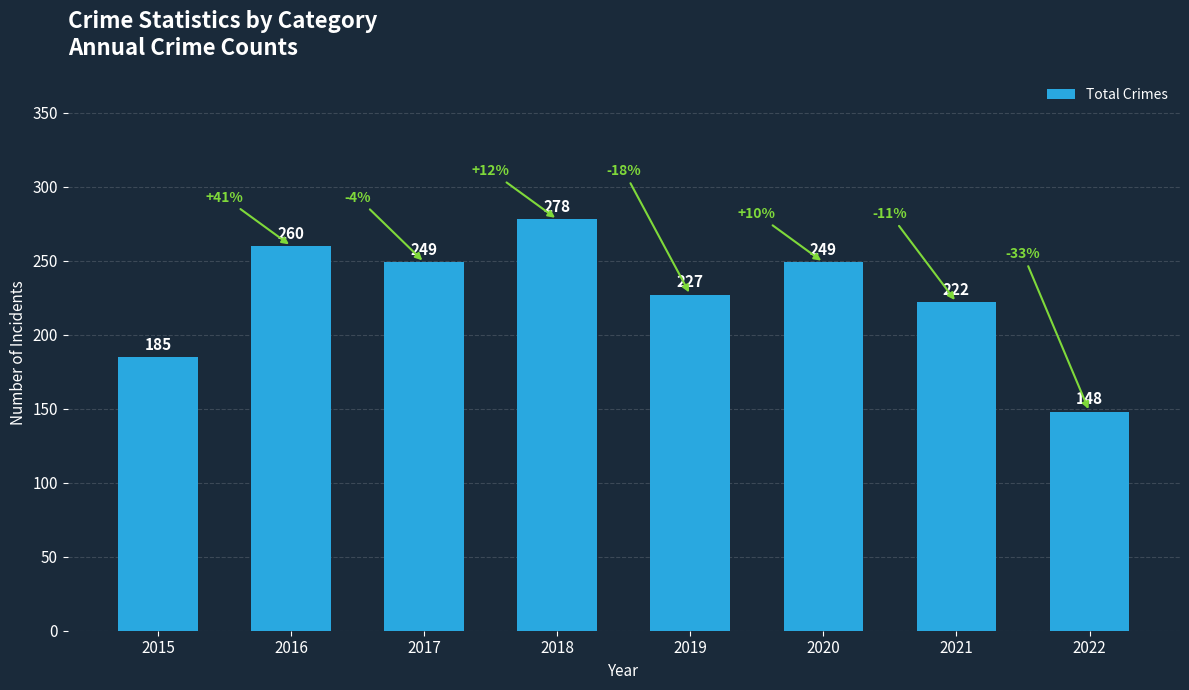

What is the difference between the second highest and minimum values?

112